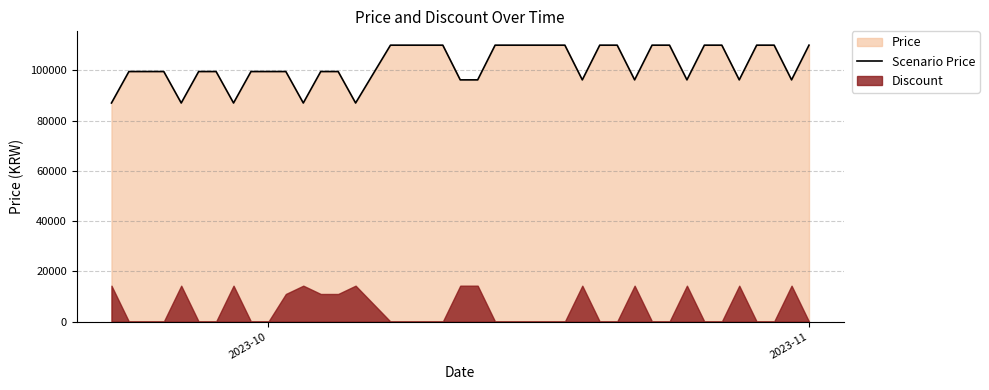

What is the minimum value for Scenario Price?

86990